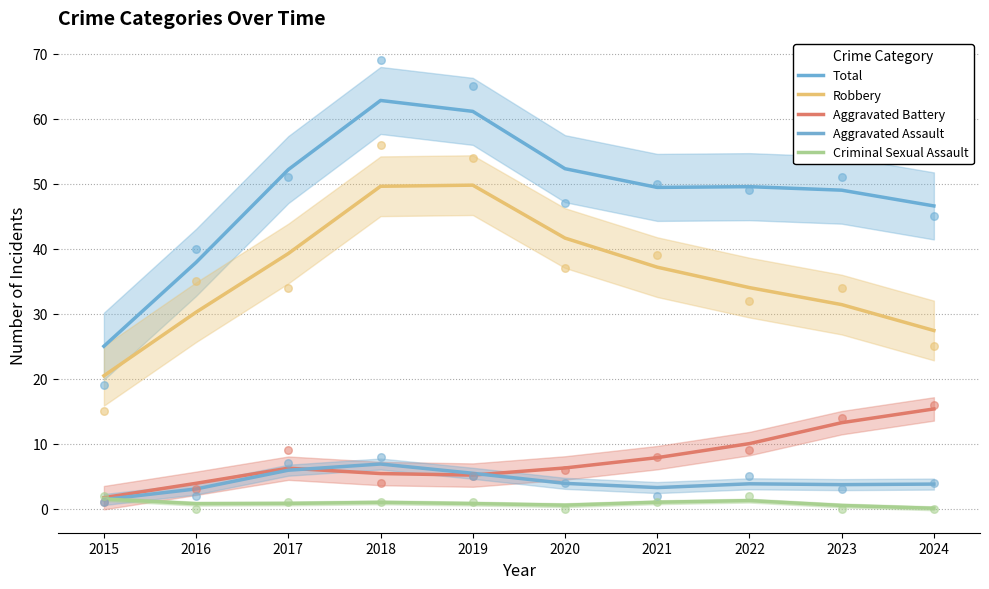

Which series has the largest total across all categories?

Total